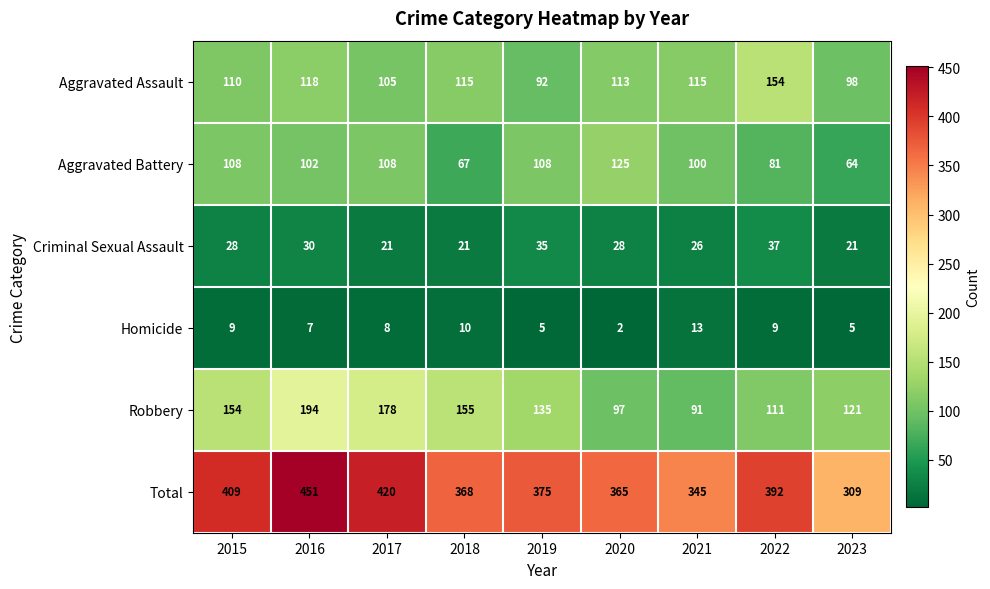

At which category does the chart reach its minimum across all series?

2020